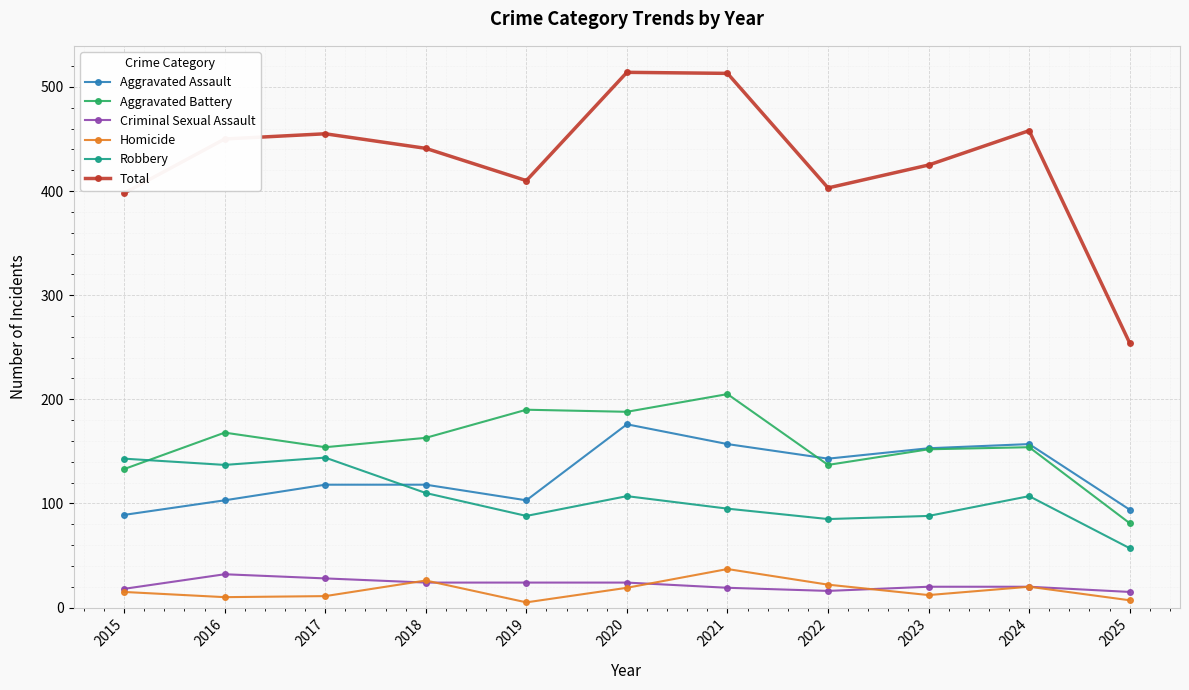

Is it true that Criminal Sexual Assault equals 24 at 2020?

True